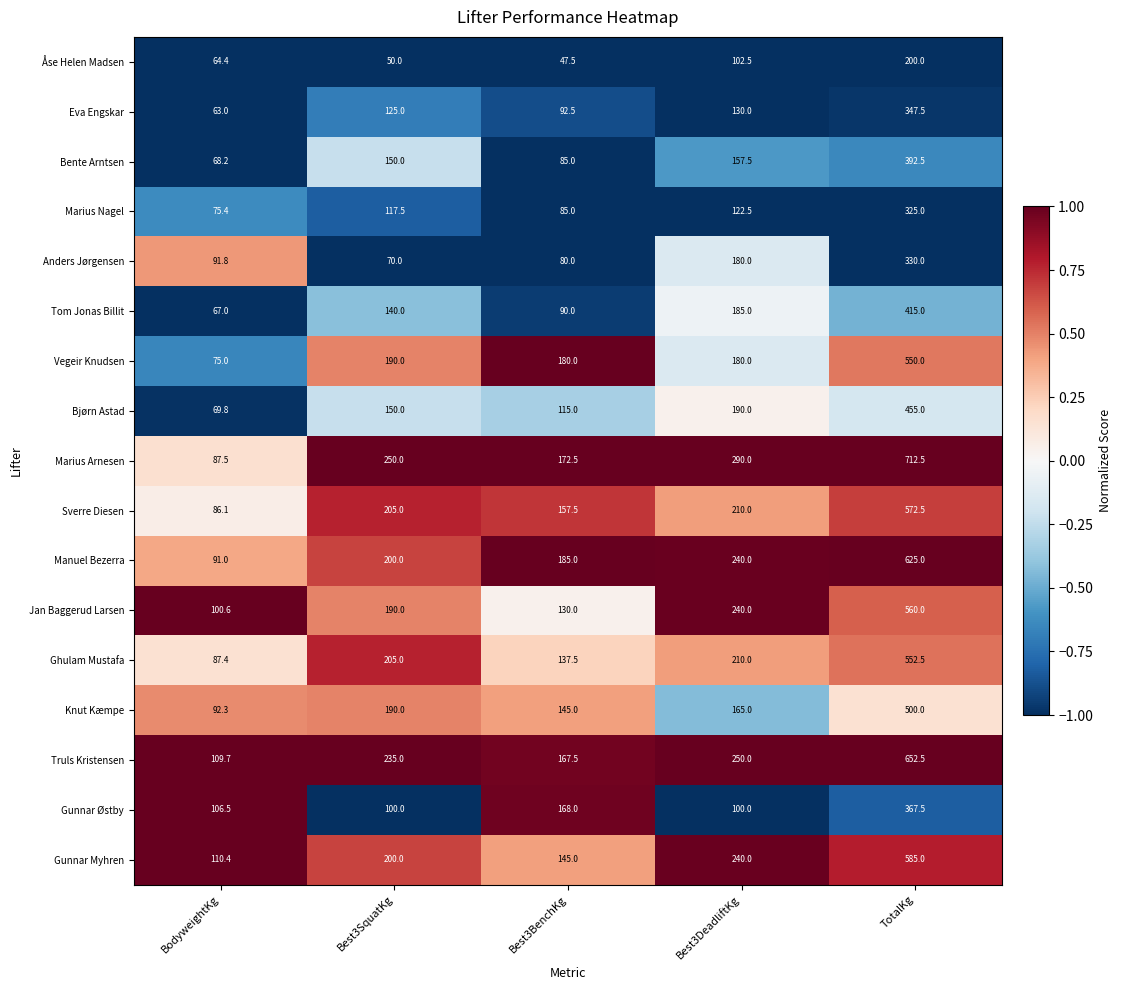

What is the maximum value shown in the chart?

712.5